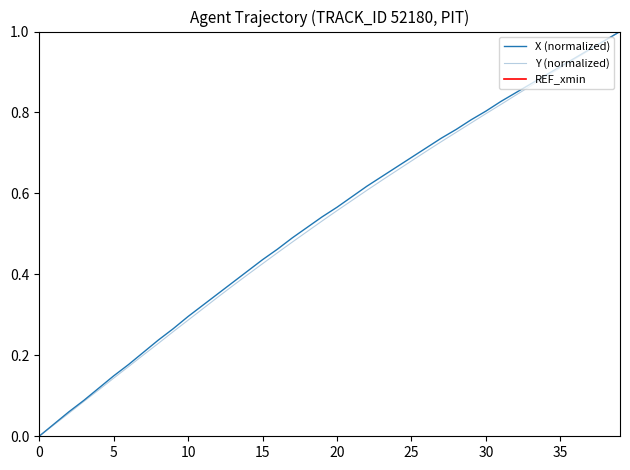

The value of X at 0 is -0.5. True or false?

False